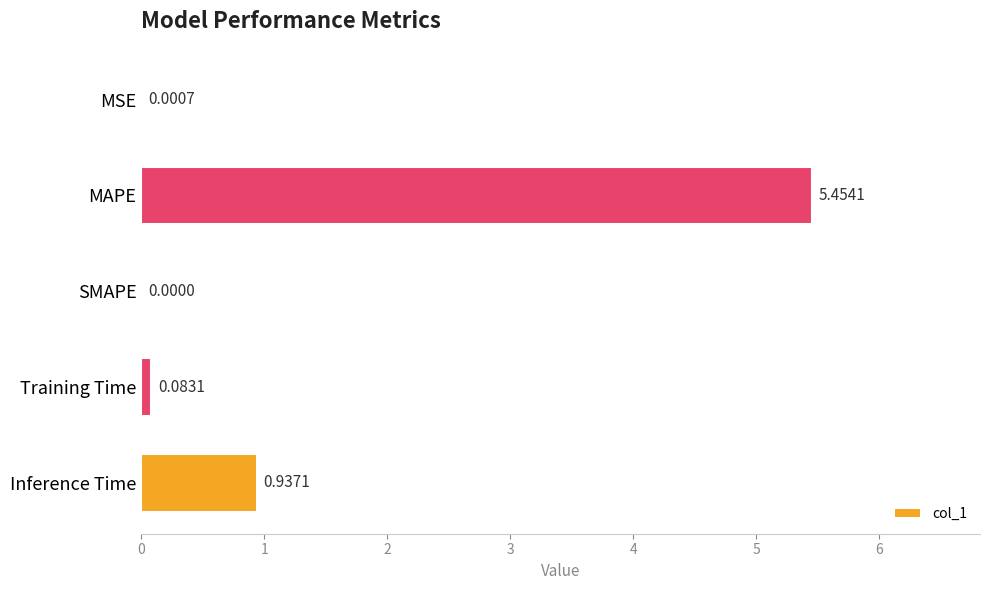

What is the change in value from MSE to Training Time?

+0.1